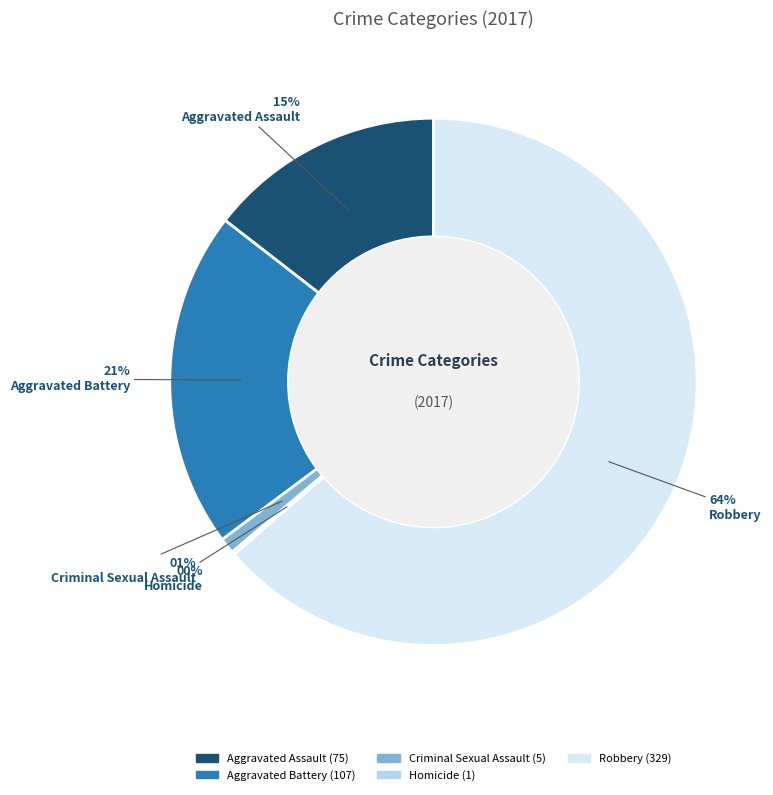

What percentage is the Aggravated Assault slice, to the nearest percent?

15%